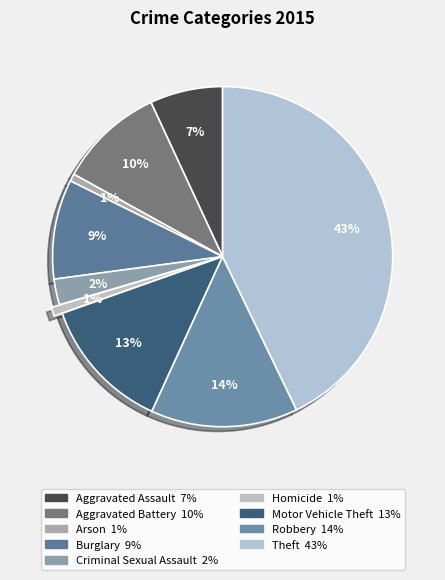

Which category has the smallest portion of the pie?

Arson